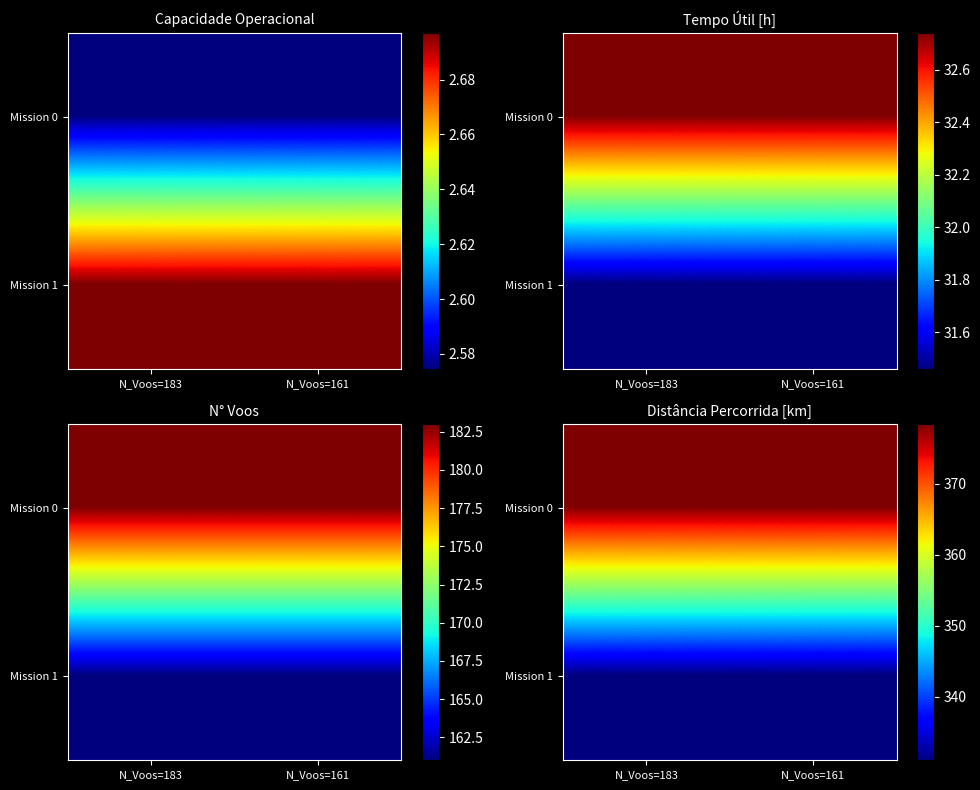

The Mission 1 series shows 331.0 at N_Voos=183. True or false?

True